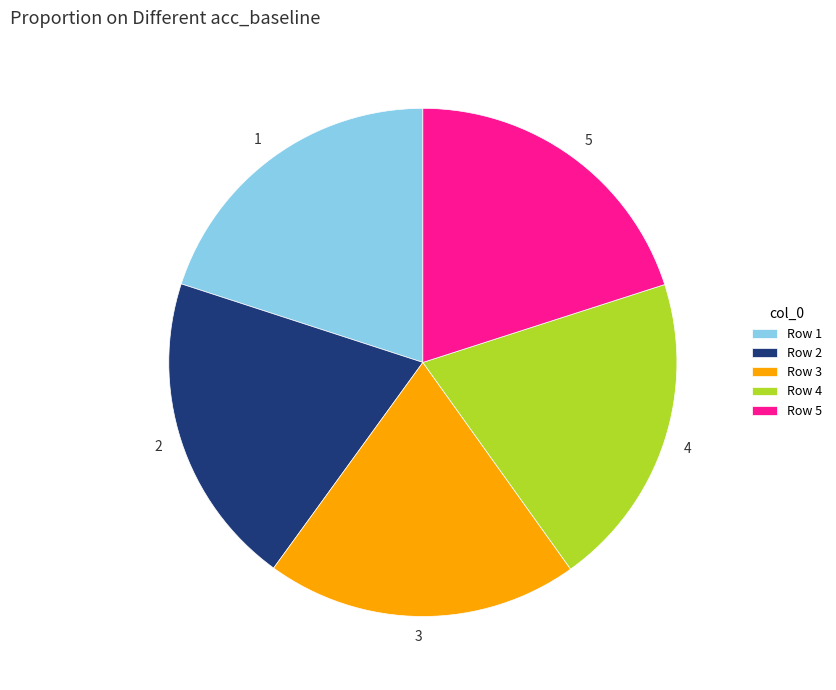

True or false: 2 accounts for 11% of the total.

False